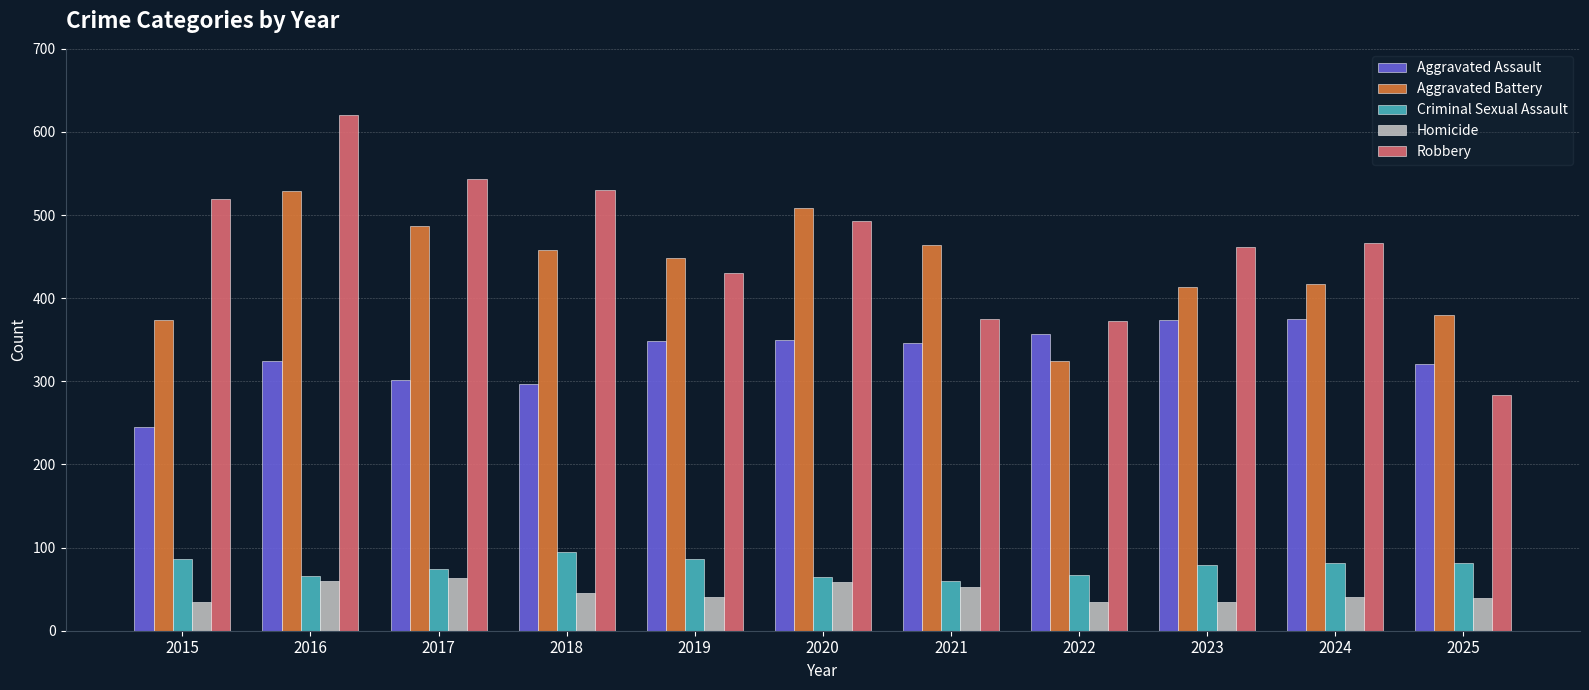

What is the spread (max minus min) of values at 2022?

338